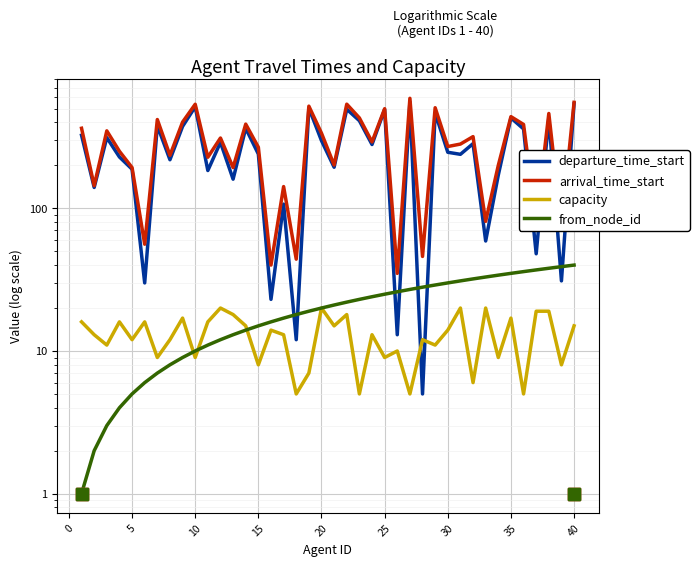

How many lines are shown in the chart?

4